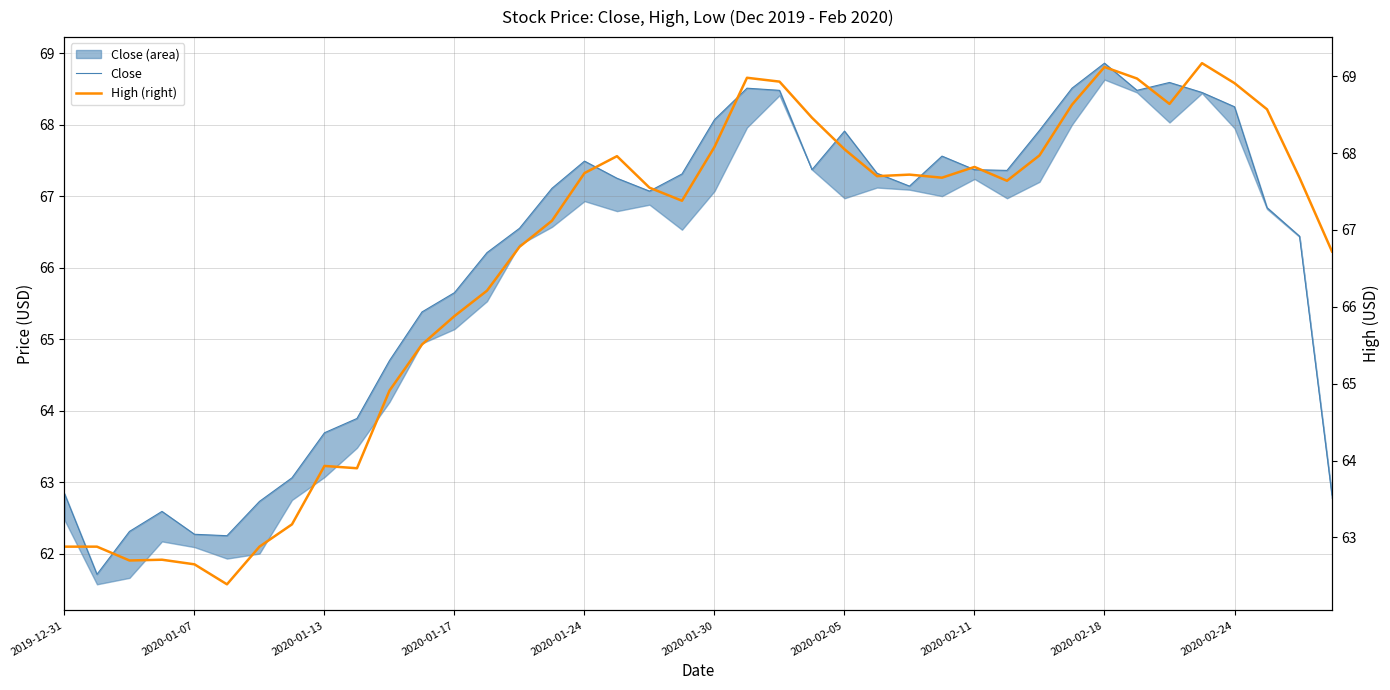

At how many categories does at least one series exceed 61?

40